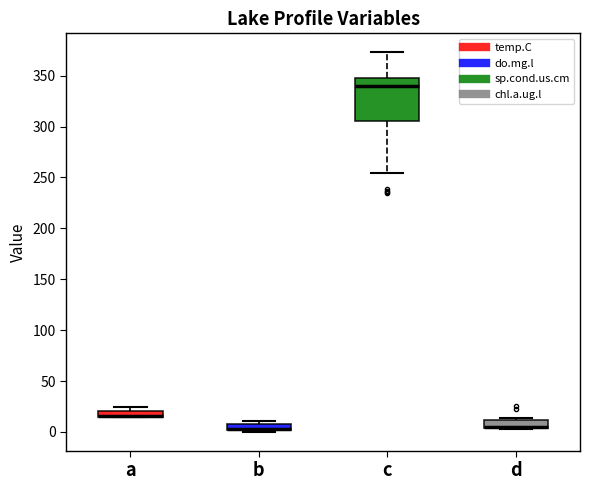

Where does the upper whisker of the box for c end on the y-axis? The values are not printed on the chart, so give them approximately, as read against the axis.

375